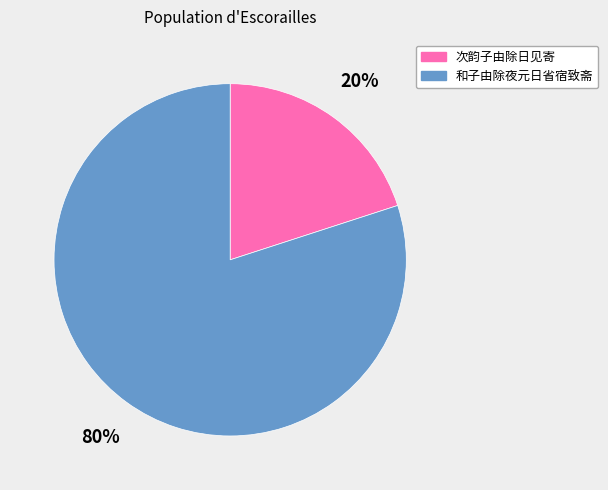

How many slices are in this pie chart?

2